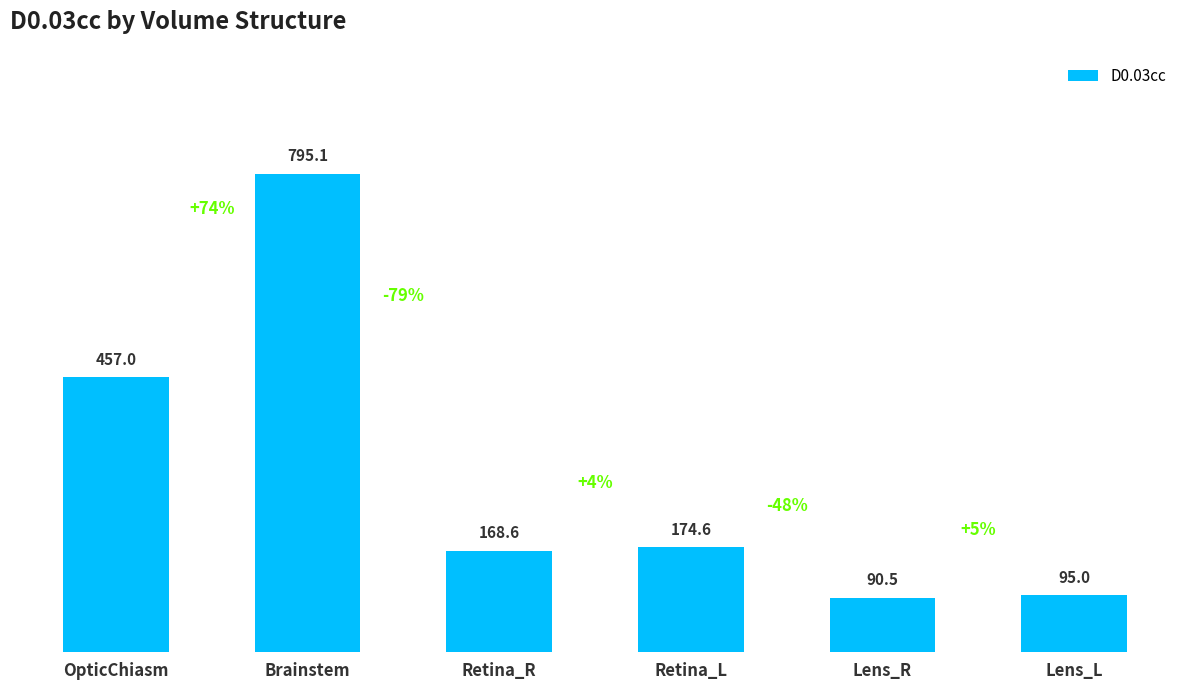

What is the ratio of the value at Retina_R to the value at Lens_R?

1.9